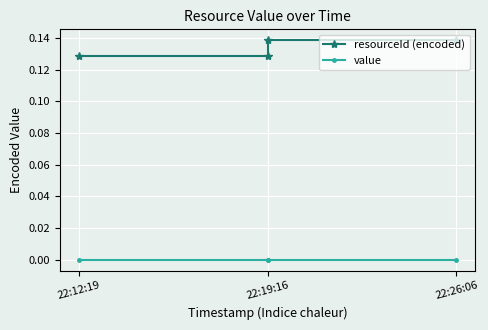

Rank the series by their maximum value, from highest to lowest.

resourceId (encoded), value